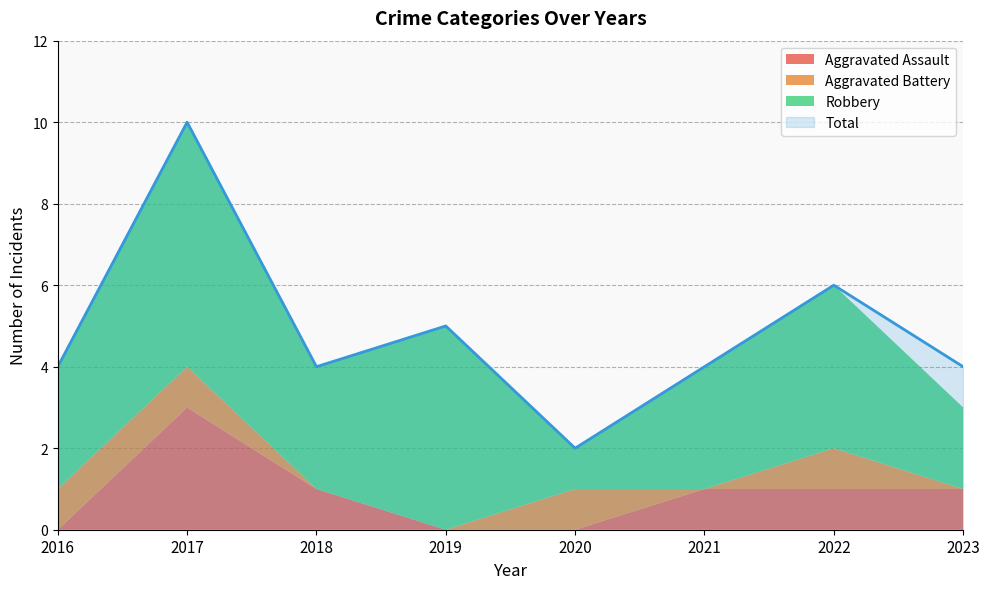

Is it true that Aggravated Battery equals 1 at 2020?

True